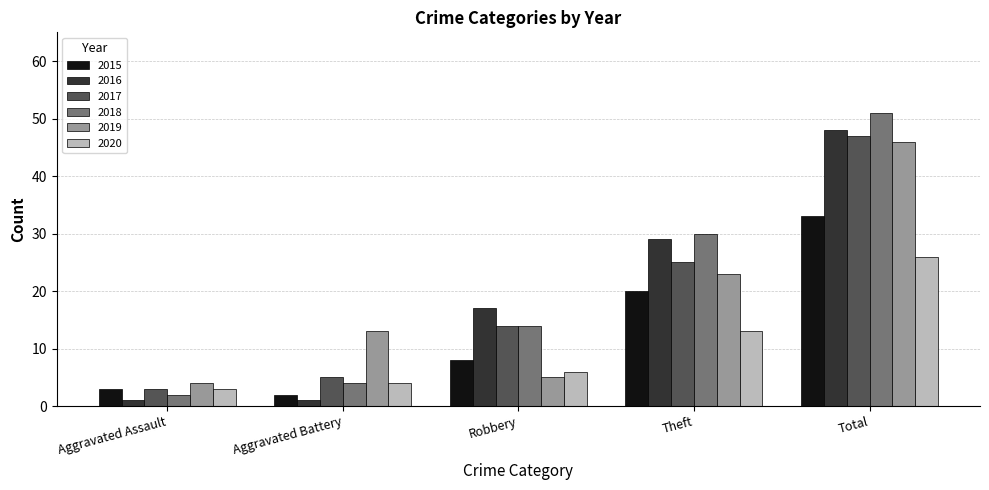

Is the value of 2015 at Theft greater than the value of 2018 at Robbery?

Yes